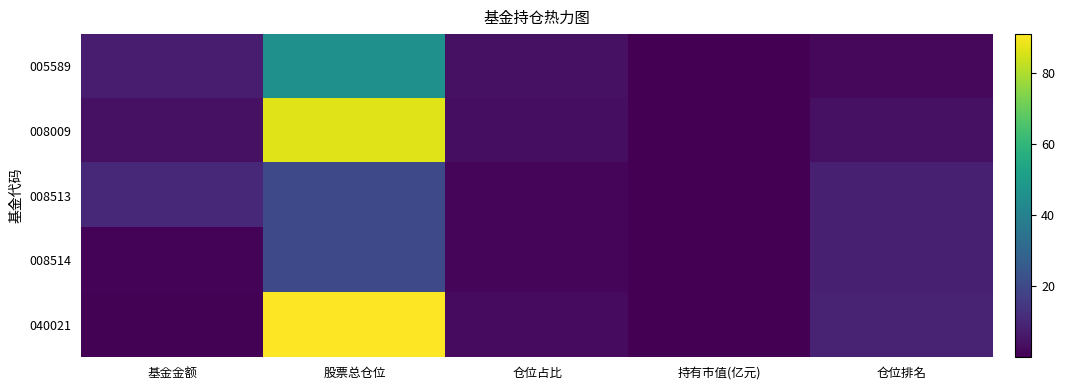

Reading right to left, transcribe all the data shown in this chart.

005589: 仓位排名=2.0	持有市值(亿元)=0.3	仓位占比=4.1	股票总仓位=45.5	基金金额=7.0
008009: 仓位排名=4.0	持有市值(亿元)=0.1	仓位占比=3.5	股票总仓位=86.5	基金金额=4.1
008513: 仓位排名=8.0	持有市值(亿元)=0.1	仓位占比=1.2	股票总仓位=20.1	基金金额=10.2
008514: 仓位排名=8.0	持有市值(亿元)=0.0	仓位占比=1.2	股票总仓位=20.1	基金金额=0.9
040021: 仓位排名=9.0	持有市值(亿元)=0.0	仓位占比=2.7	股票总仓位=90.9	基金金额=0.4